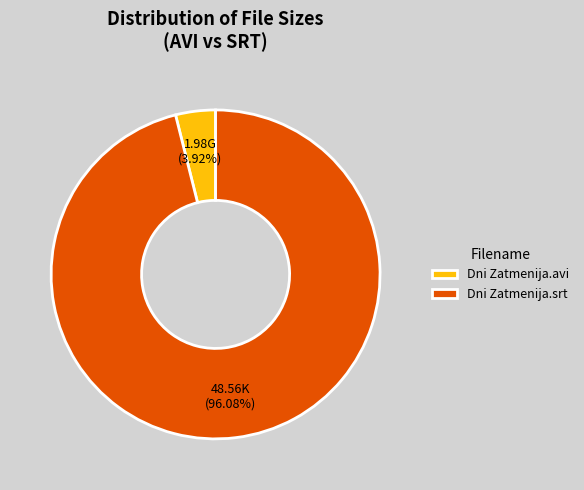

Which slice is the largest?

Dni Zatmenija.srt